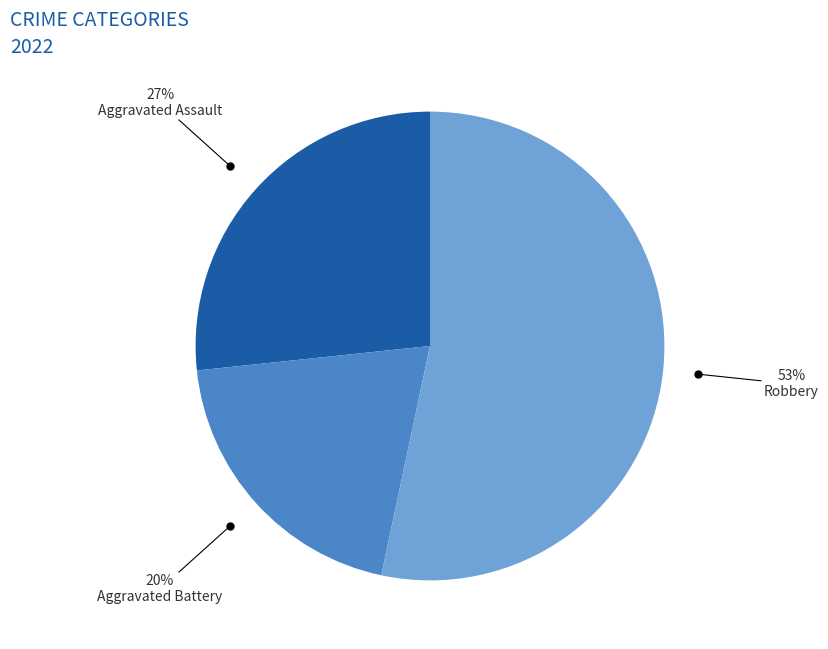

Between Aggravated Battery and Robbery, which is larger?

Robbery